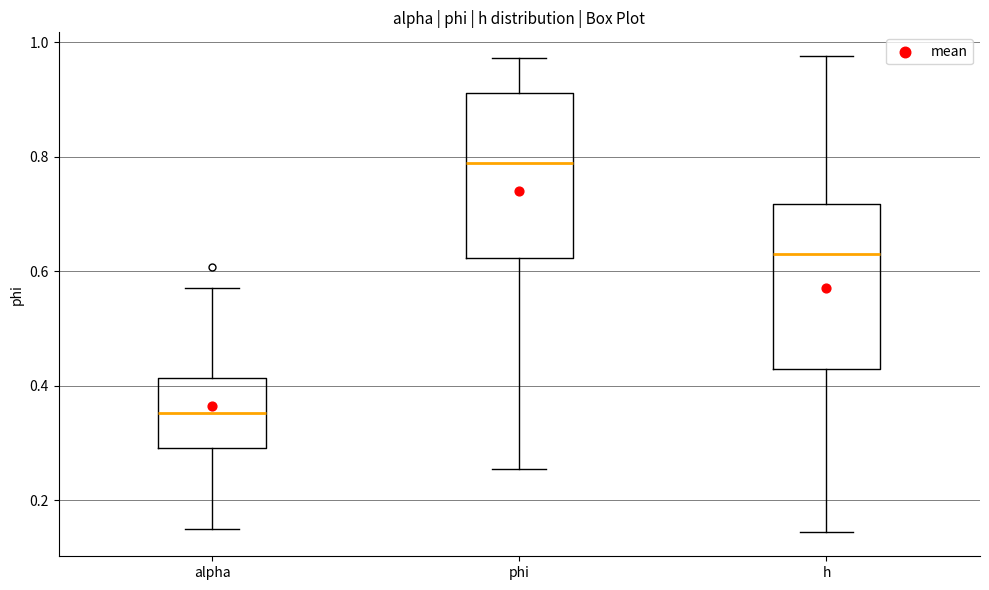

Where does the median line of the box for alpha sit on the y-axis? The values are not printed on the chart, so give them approximately, as read against the axis.

0.36